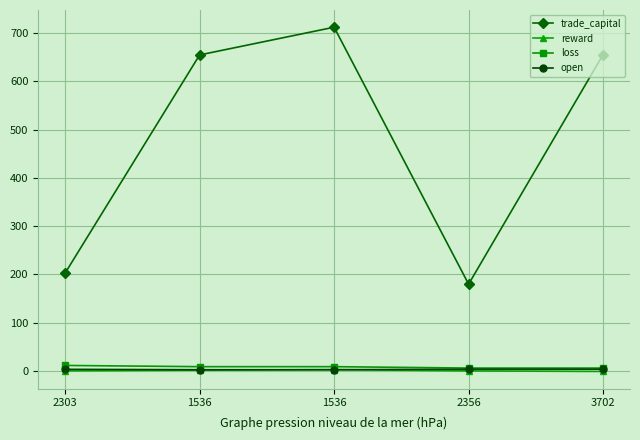

Which series has the largest total across all categories?

trade_capital